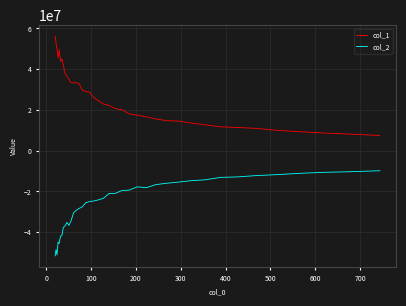

Which series has the largest range (max minus min)?

col_1